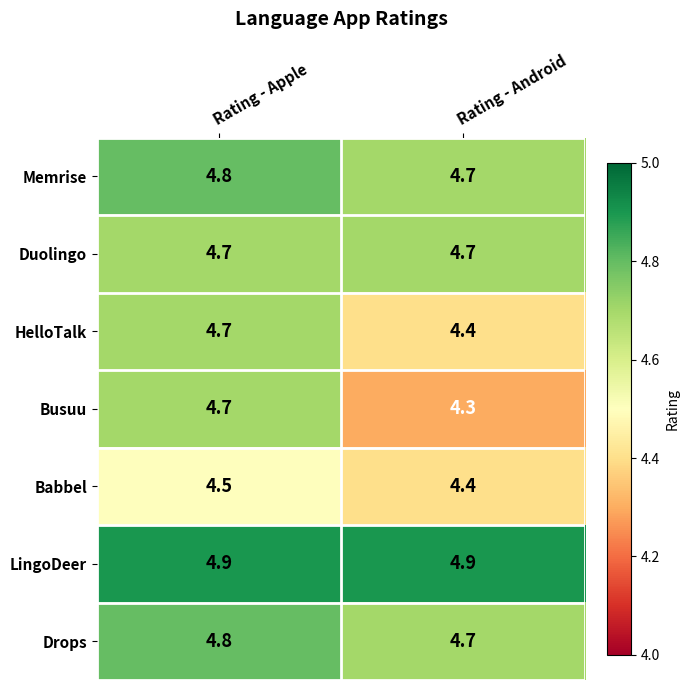

Reading right to left, list all the values displayed in this chart.

Memrise: Rating - Android=4.7	Rating - Apple=4.8
Duolingo: Rating - Android=4.7	Rating - Apple=4.7
HelloTalk: Rating - Android=4.4	Rating - Apple=4.7
Busuu: Rating - Android=4.3	Rating - Apple=4.7
Babbel: Rating - Android=4.4	Rating - Apple=4.5
LingoDeer: Rating - Android=4.9	Rating - Apple=4.9
Drops: Rating - Android=4.7	Rating - Apple=4.8